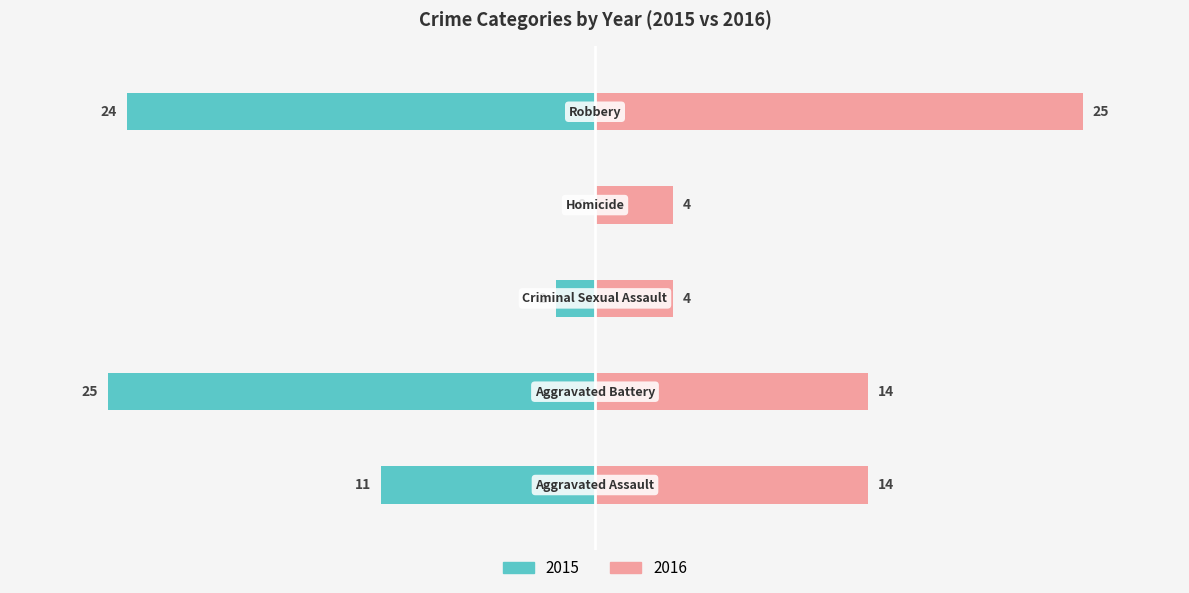

What is the difference between the maximum and minimum values in the 2016 series?

21